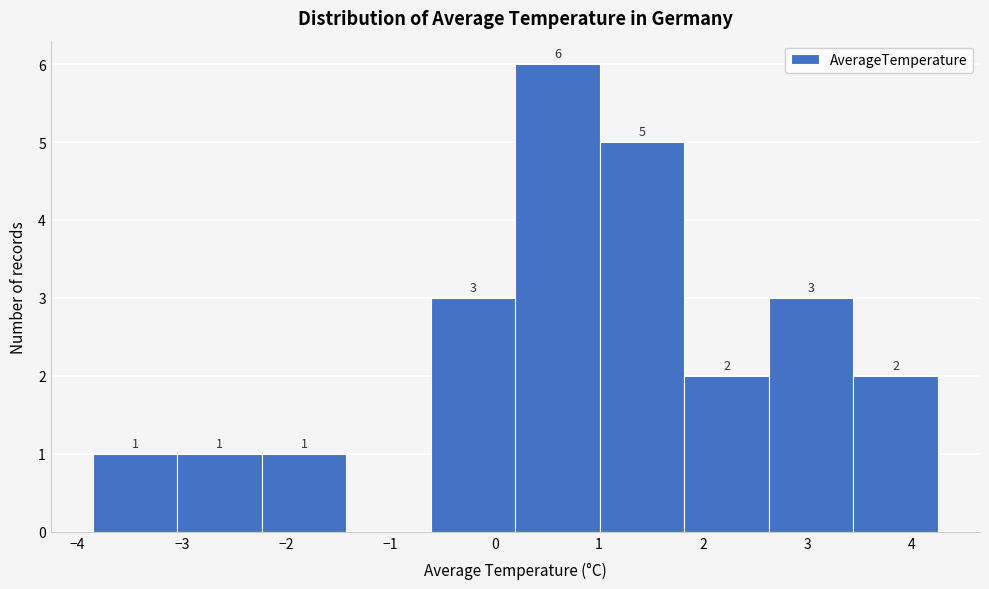

Which range on the x-axis has the tallest bar?

0.2 to 1.0